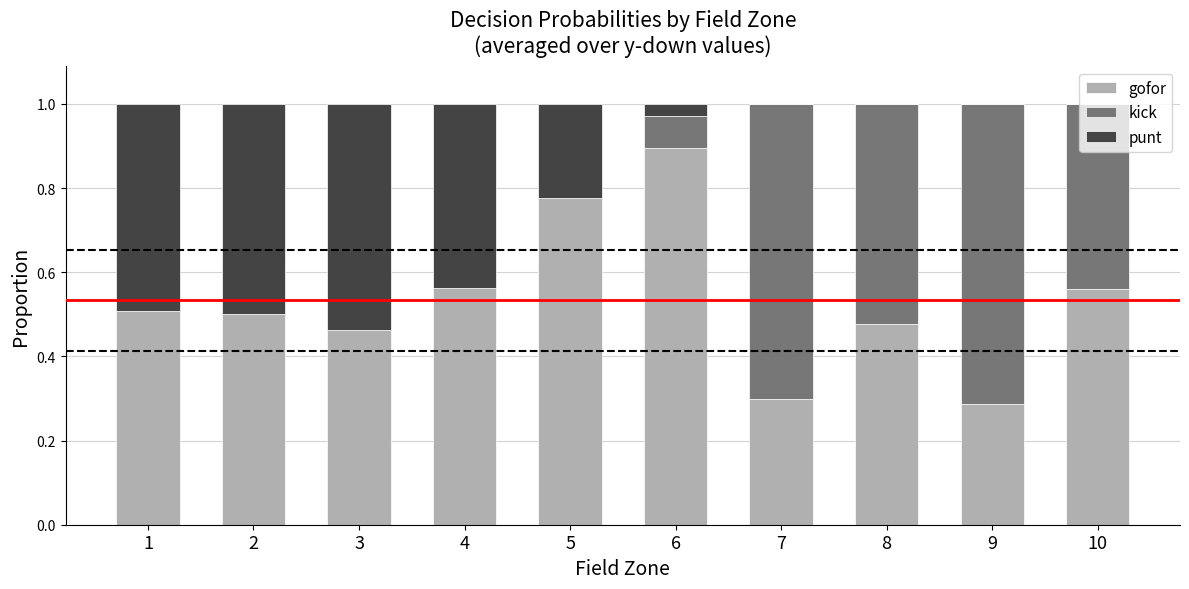

What is the total value across all series at 8?

1.0